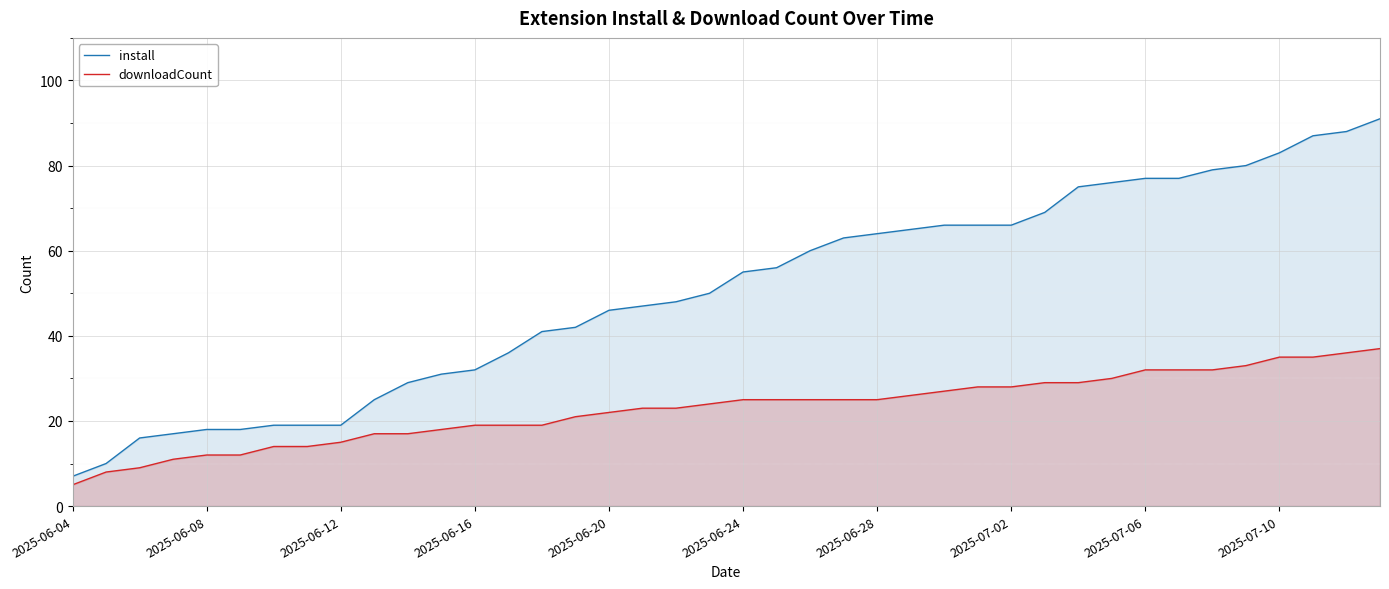

List the series in order of their peak value, lowest first.

downloadCount, install